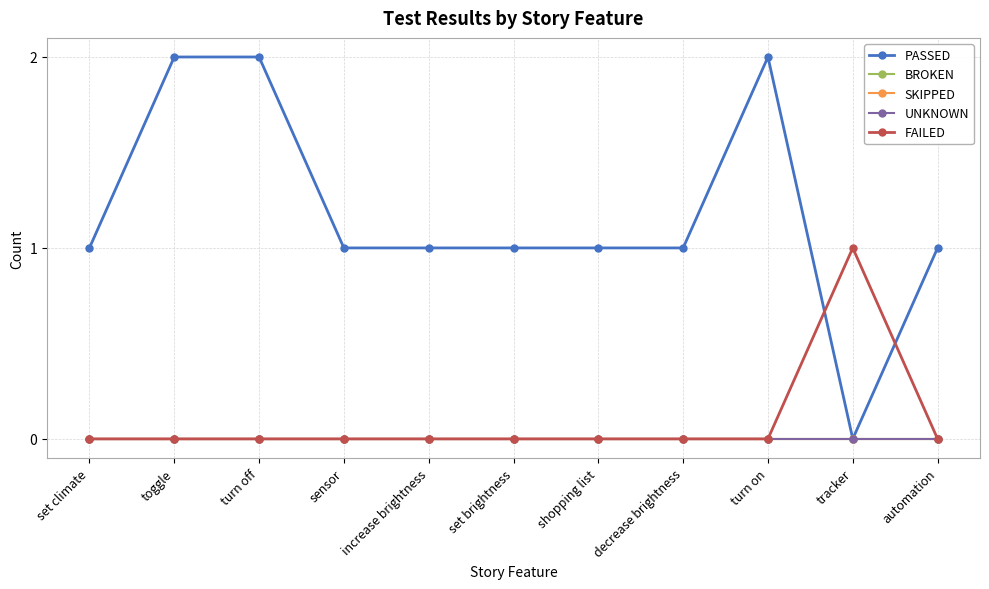

What is the label of the 9th point from the left?

turn on